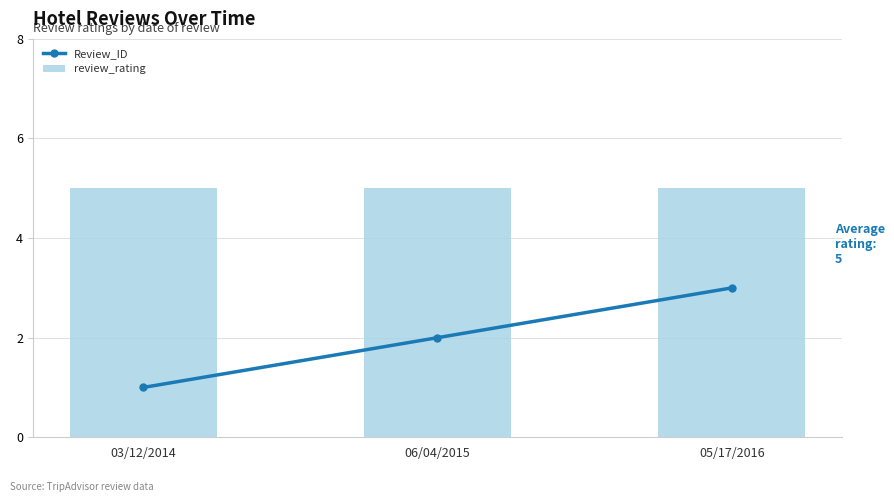

Which series has the largest range (max minus min)?

Review_ID